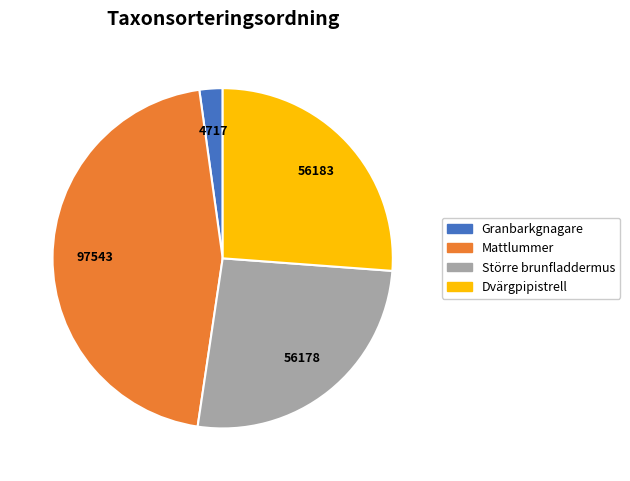

Which category has the smallest portion of the pie?

Granbarkgnagare